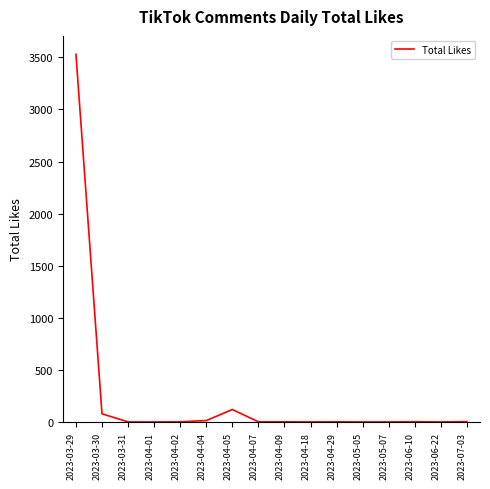

How many lines are shown in the chart?

1